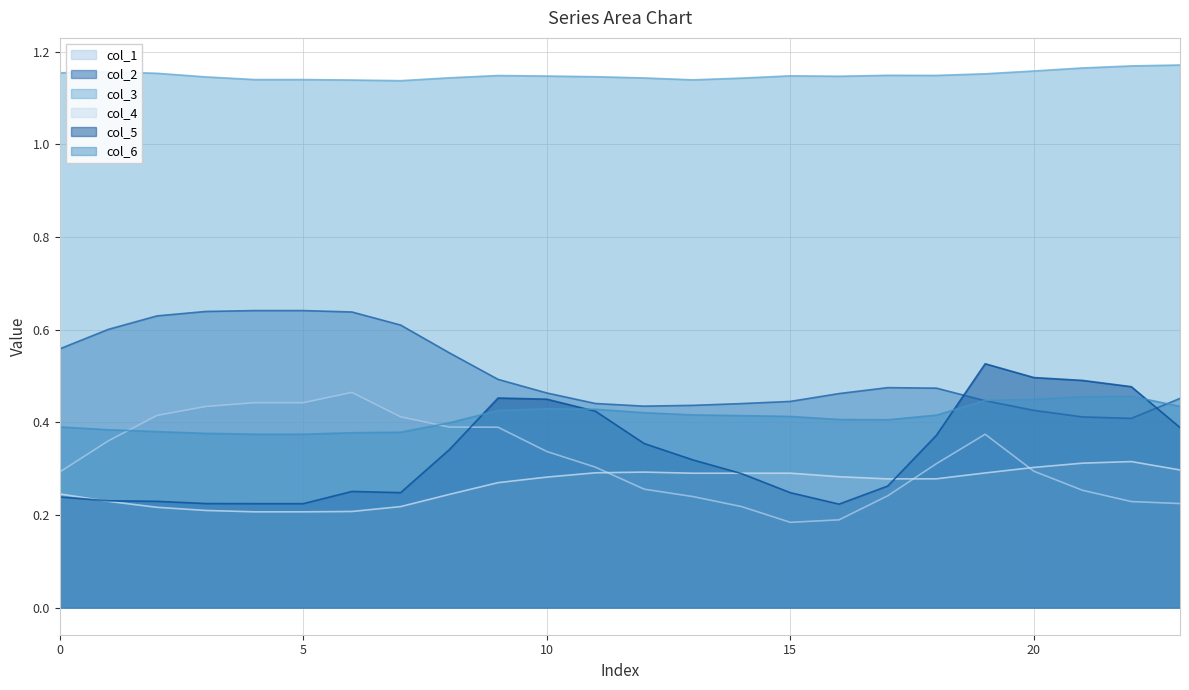

Is it true that col_6 equals 0.4 at 4?

True